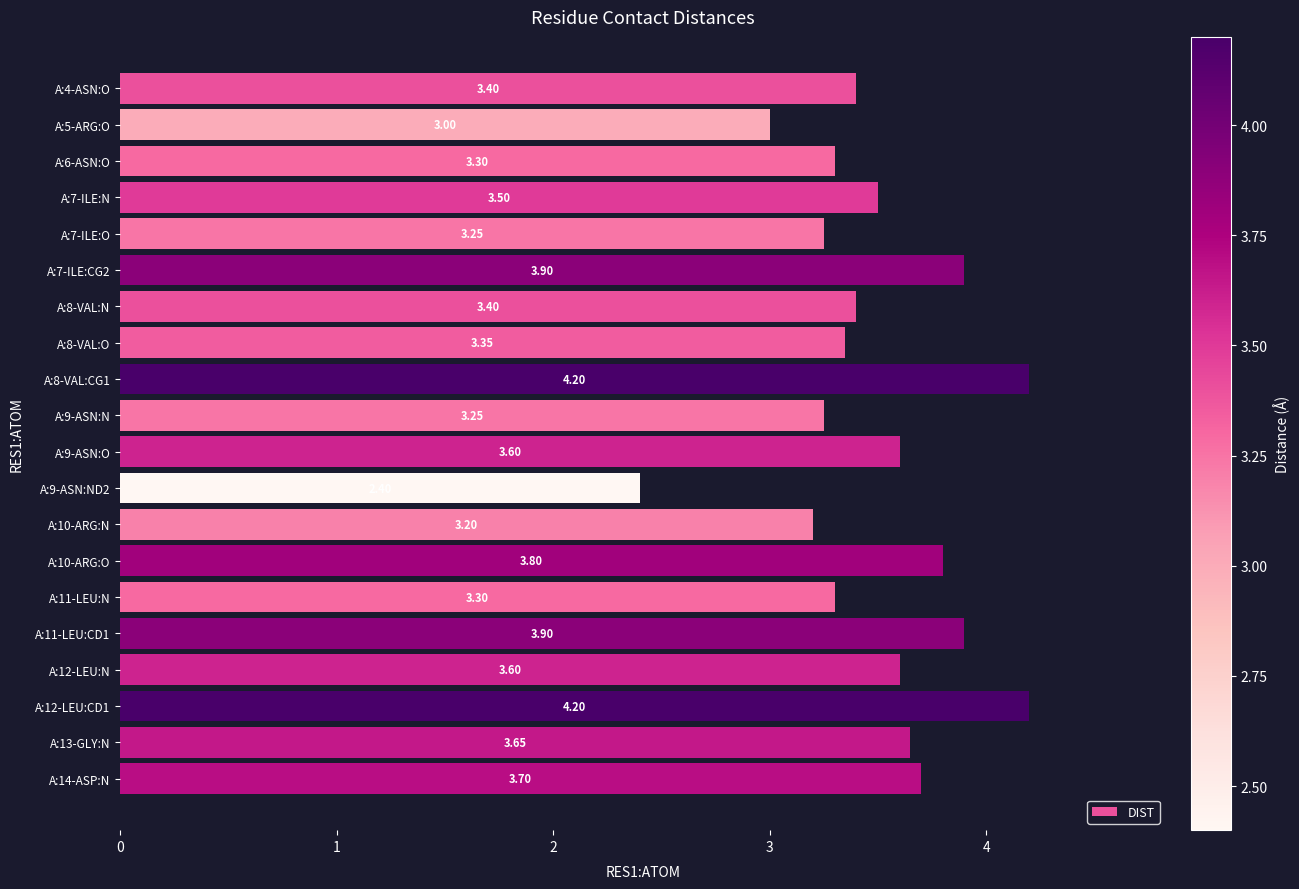

What is the average value?

3.5